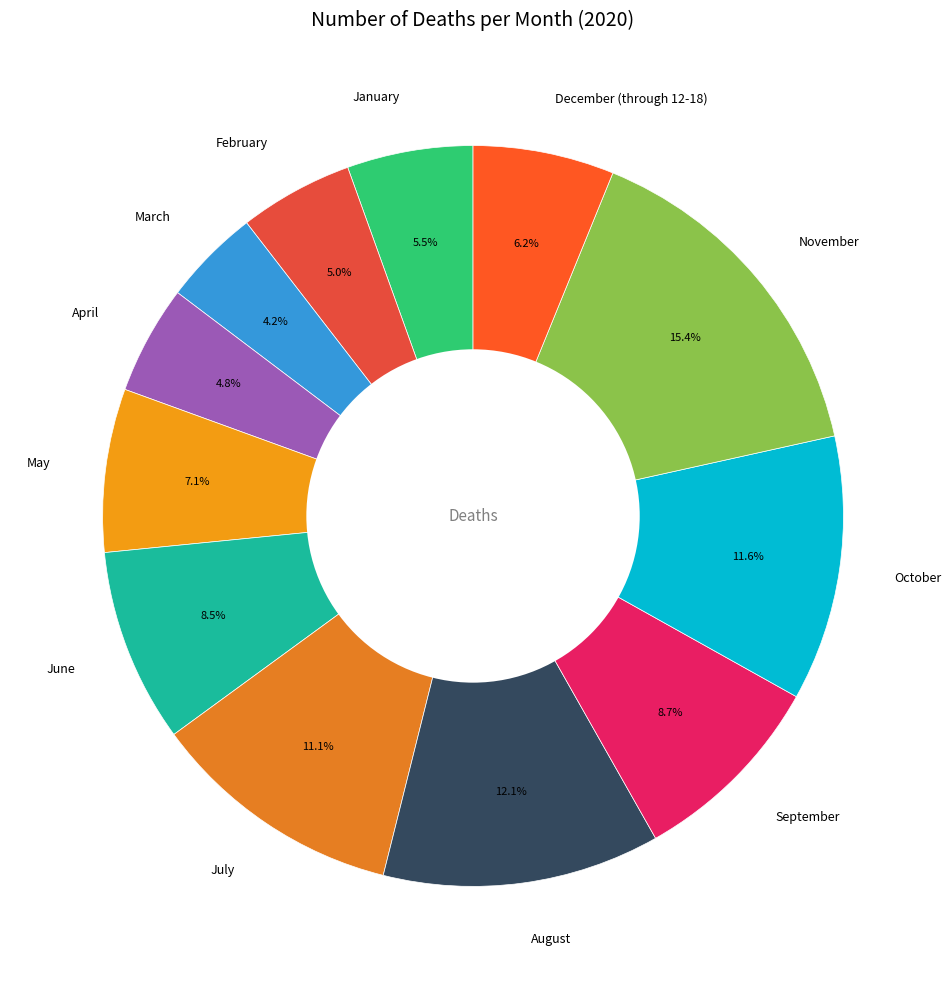

Which slice is the largest?

November